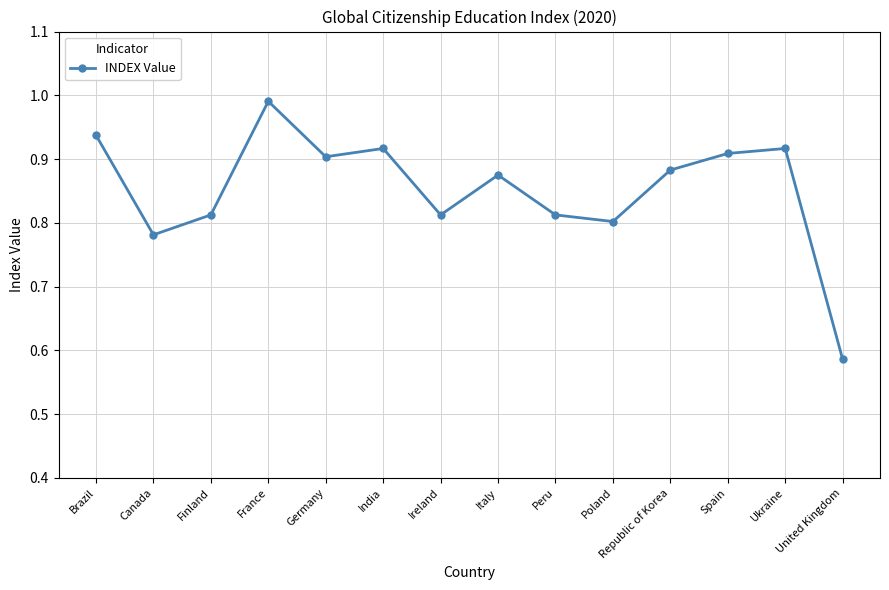

At which category does the data reach its first local peak?

France